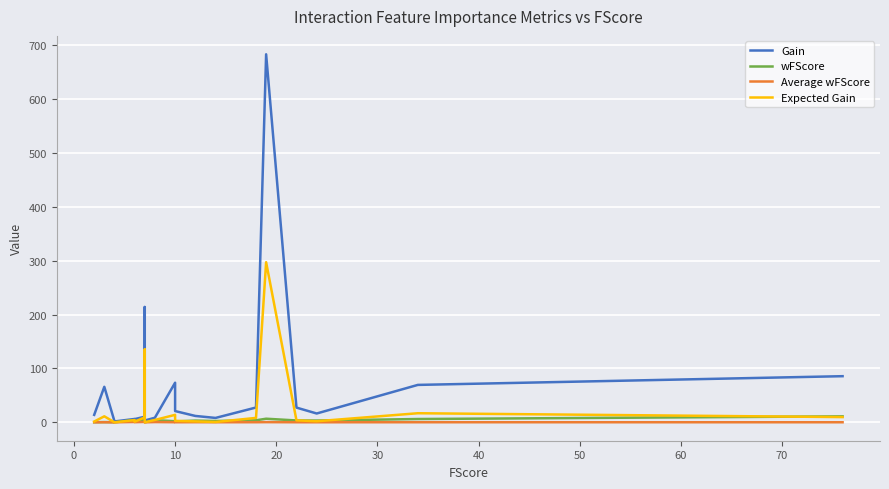

How many lines are shown in the chart?

4